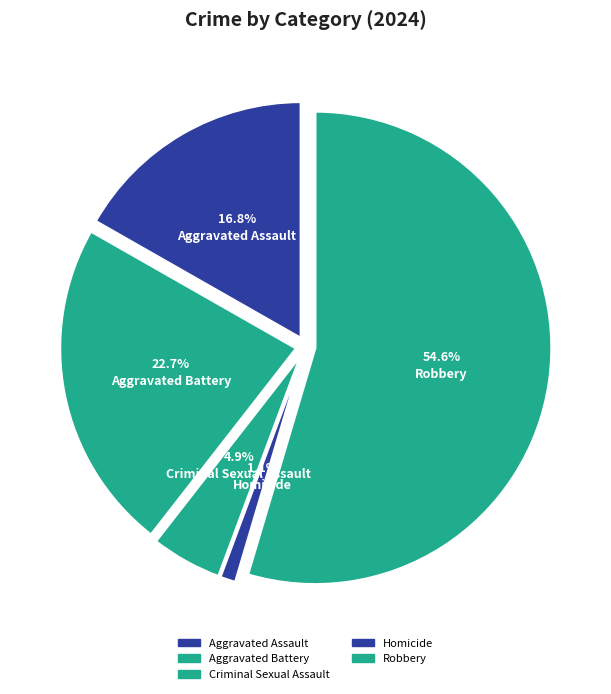

To the nearest percent, what percentage of the pie is Aggravated Assault?

17%